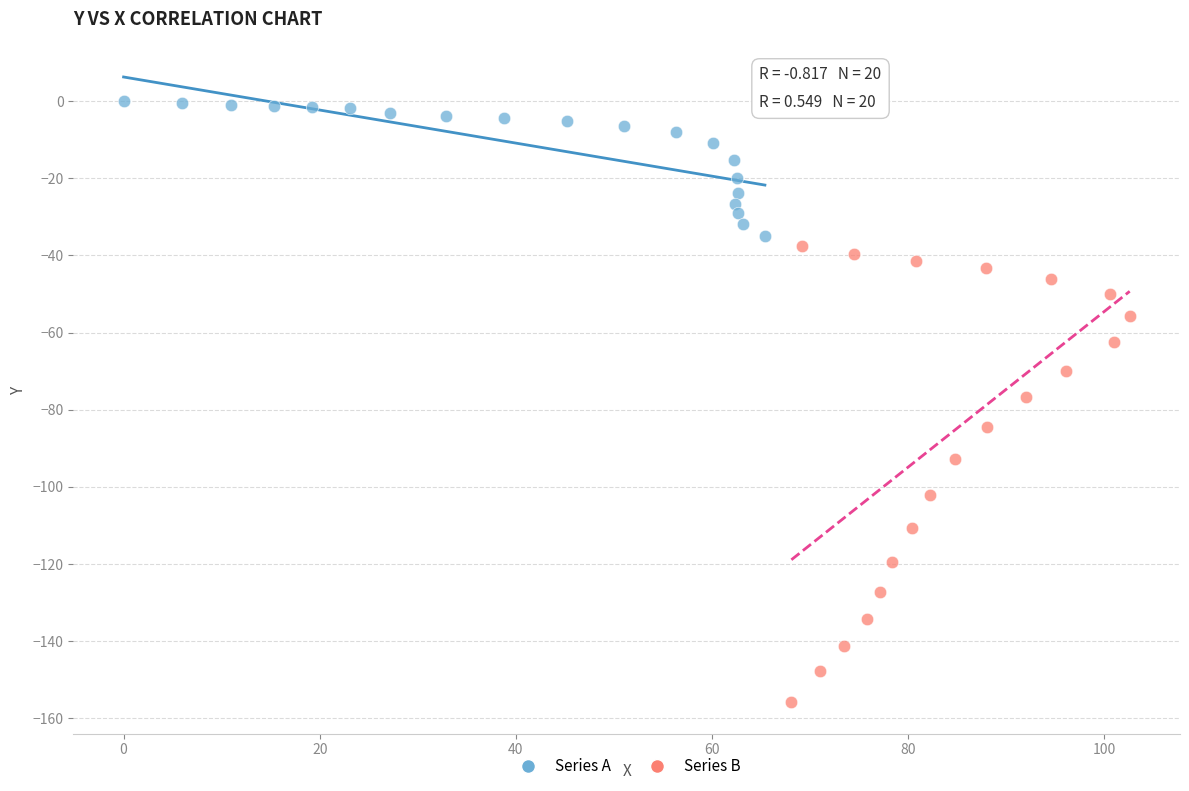

Which series has the largest Y range (max minus min)?

Series B